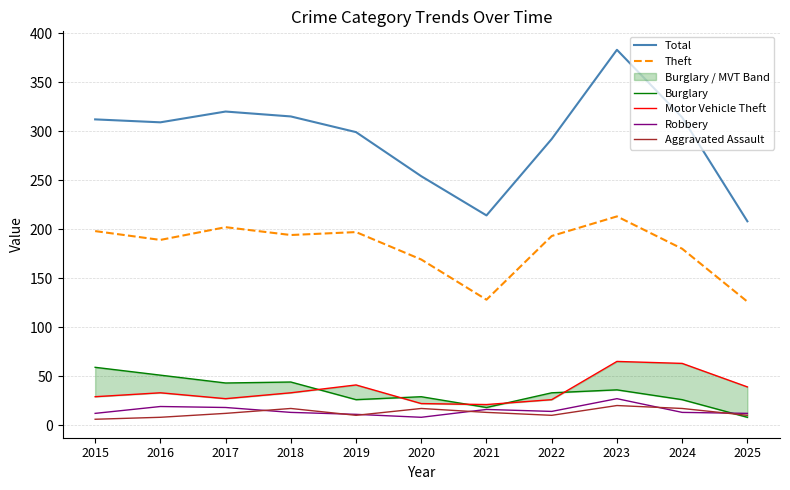

Is this an area chart (filled region under the line)?

No